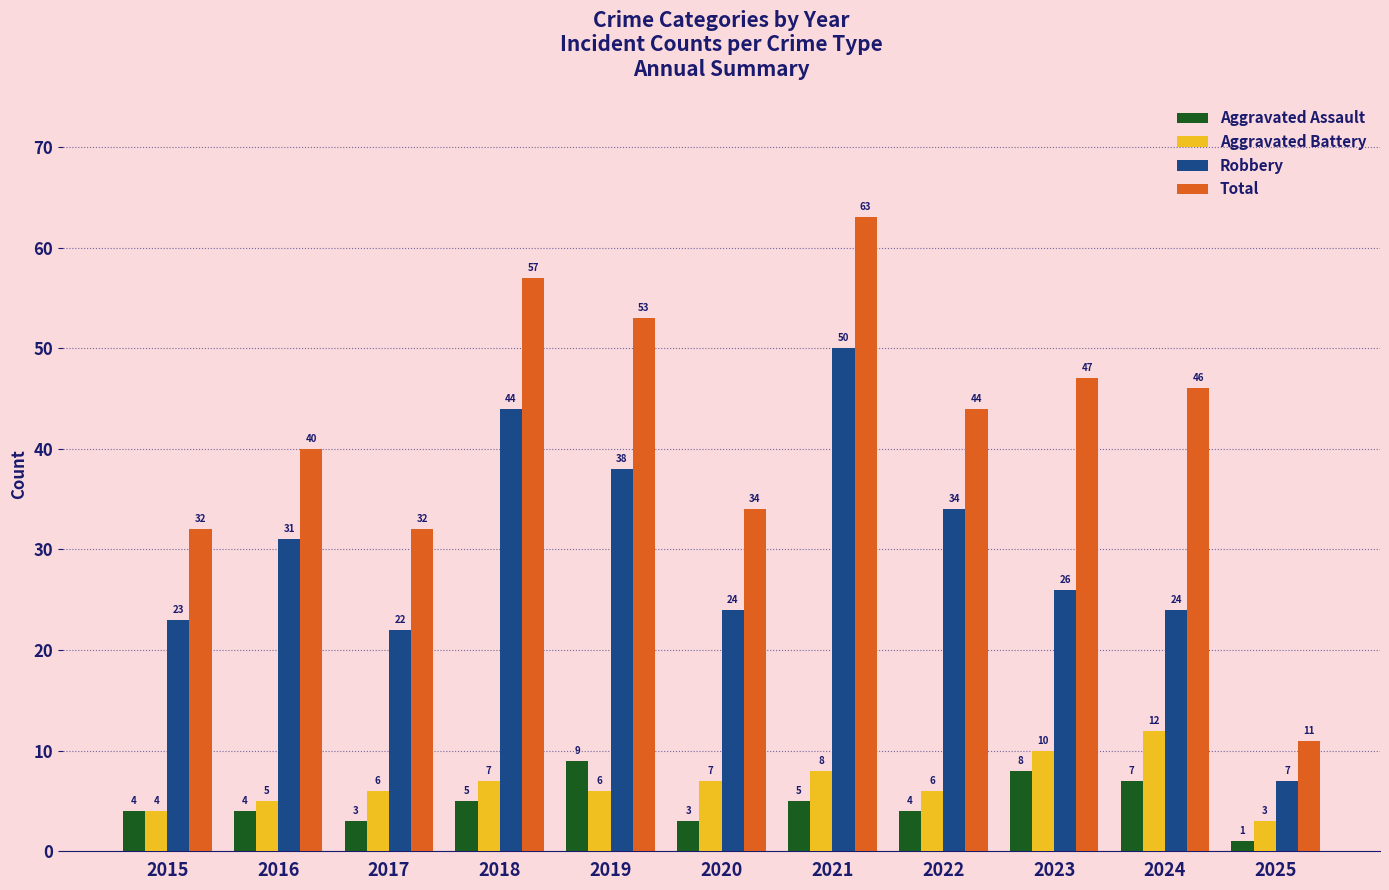

Which series has the widest spread of values?

Total